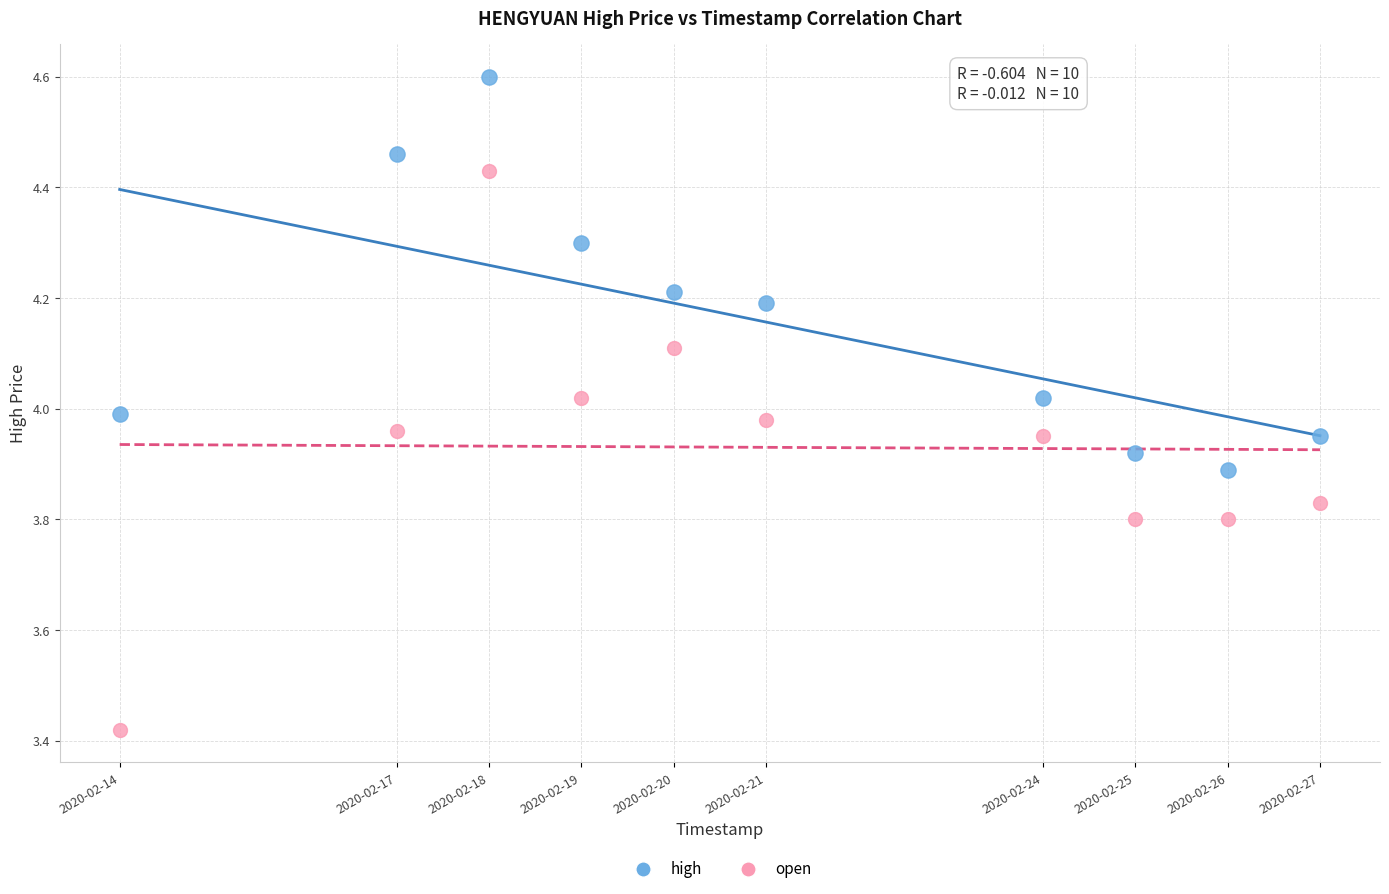

Across all data points, what is the range of Y values (max minus min)?

1.2